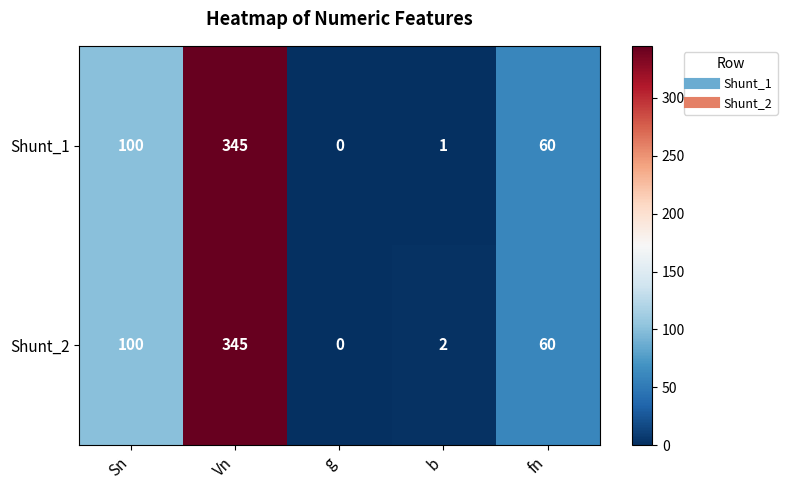

Reading right to left, list all the values displayed in this chart.

Shunt_1: 60	1	0	345	100
Shunt_2: 60	2	0	345	100